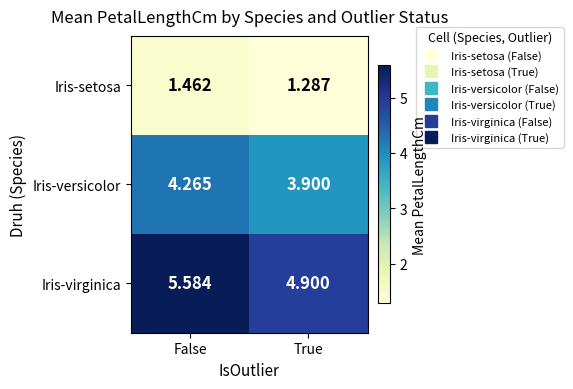

Between False and True, which series saw the biggest shift?

Iris-virginica